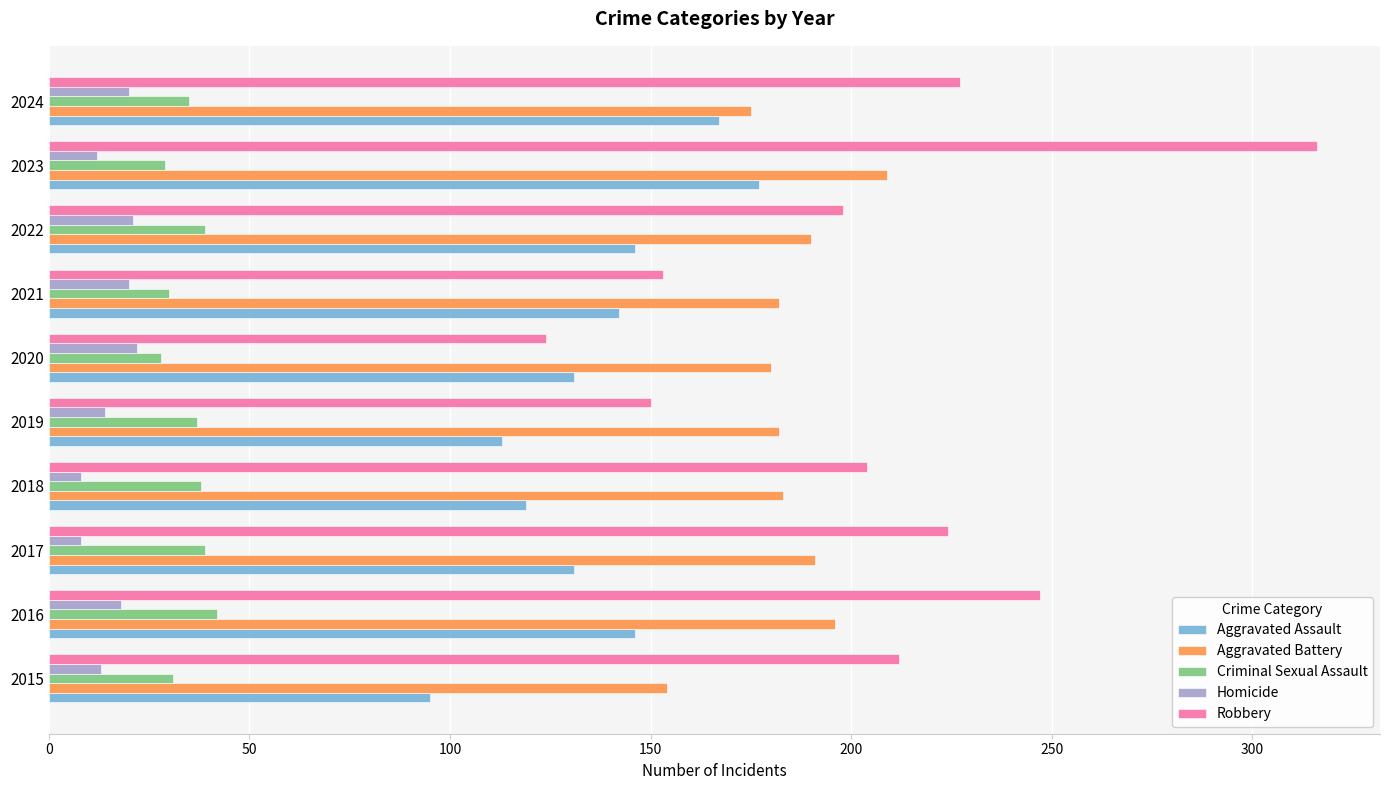

What is the lowest value of the Homicide series?

8